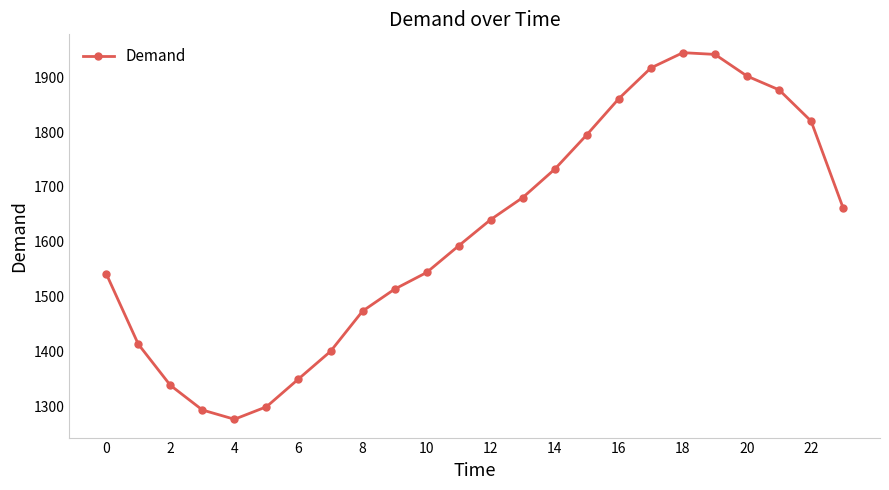

What is the difference between the maximum and minimum values?

667.1